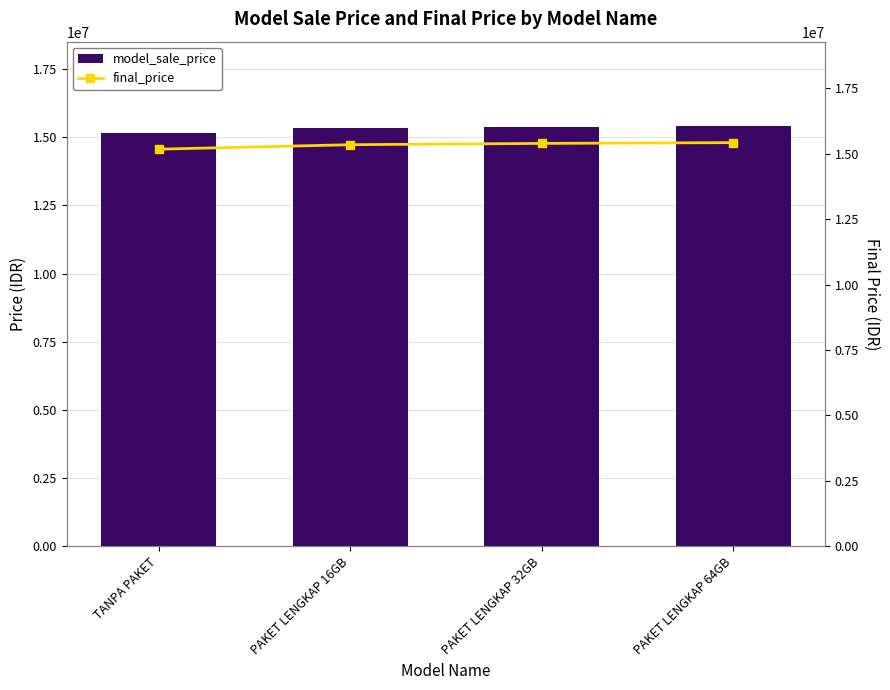

Where is final_price nearest to the value 15295000?

PAKET LENGKAP 16GB